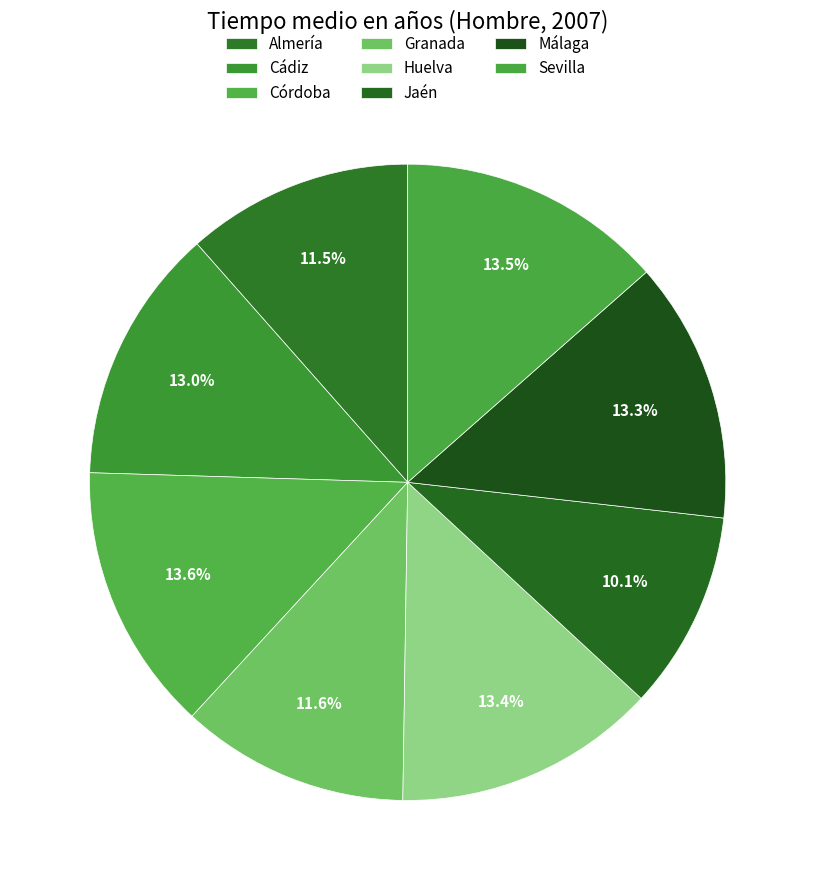

How many slices are in this pie chart?

8